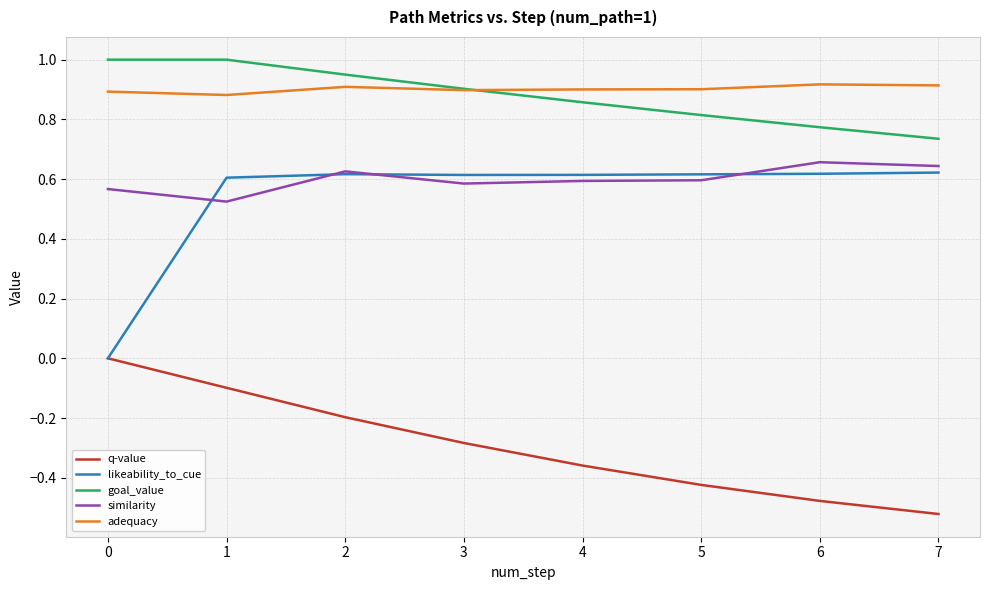

The value of adequacy at 4 is 0.9. True or false?

True